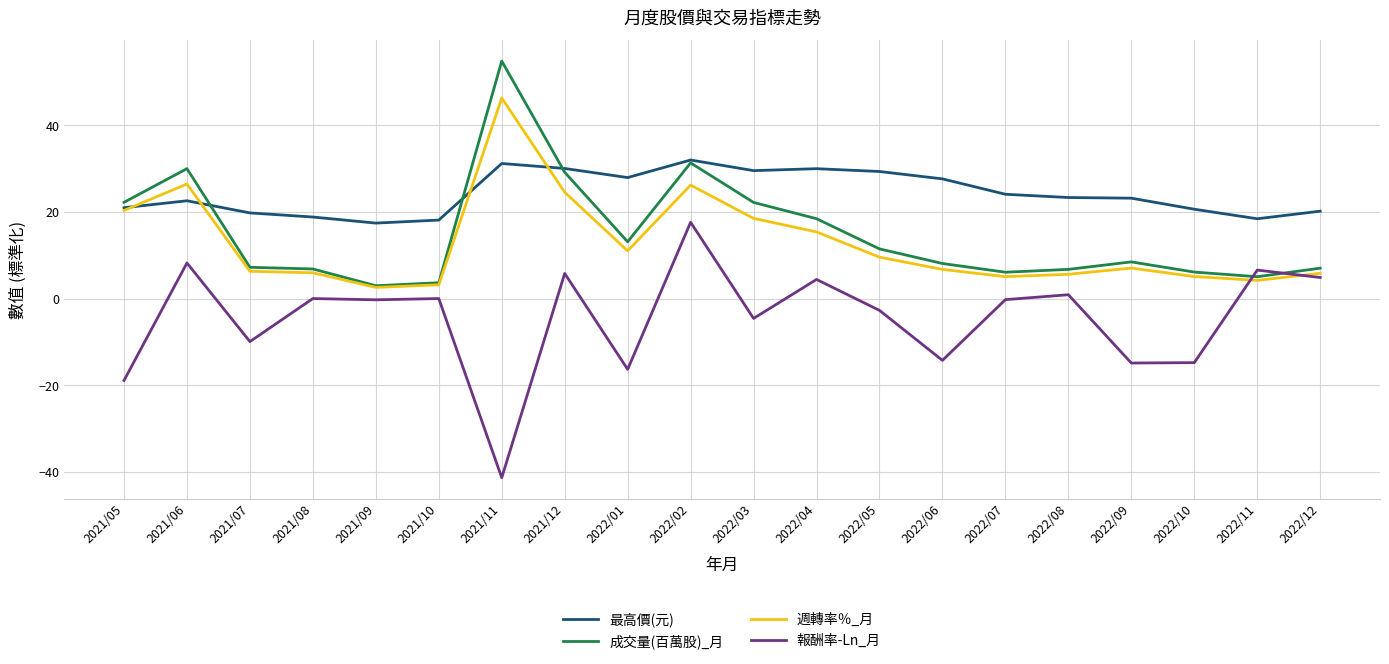

Which series has the largest total across all categories?

最高價(元)